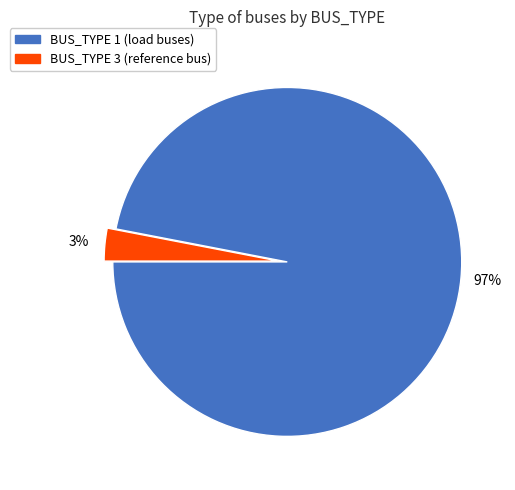

To the nearest percent, what is the average slice percentage?

50%